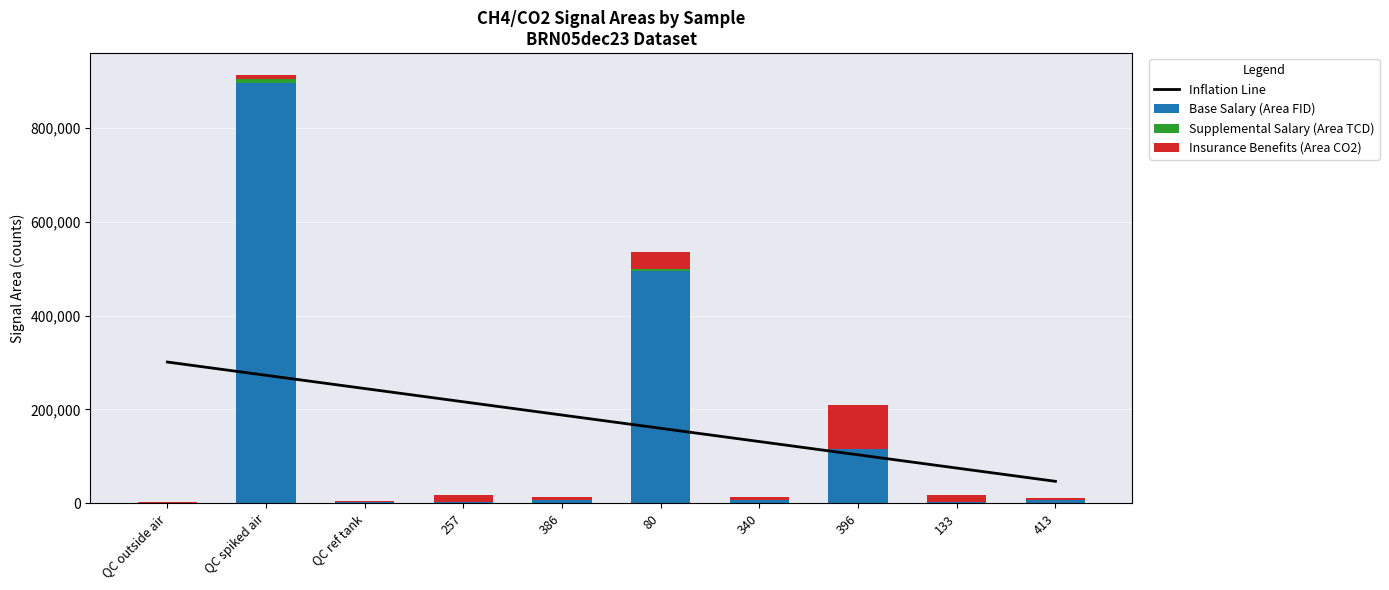

How many groups of bars are there?

10